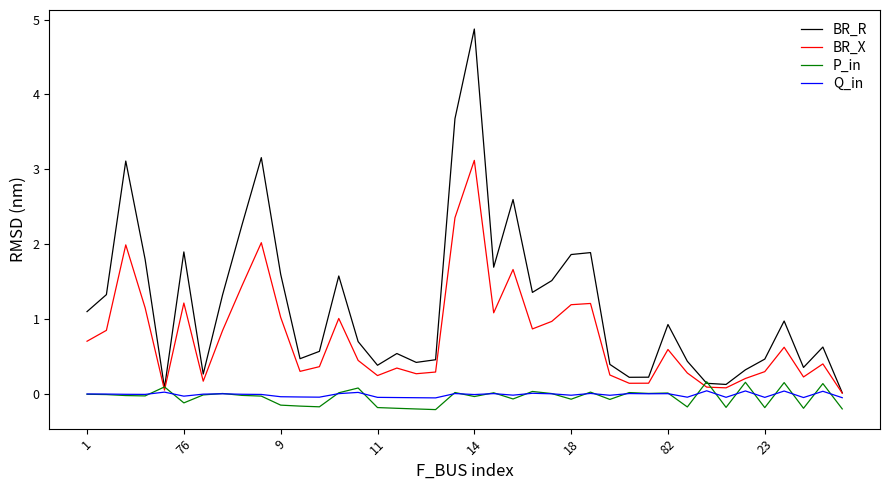

Which series has the largest range (max minus min)?

BR_R